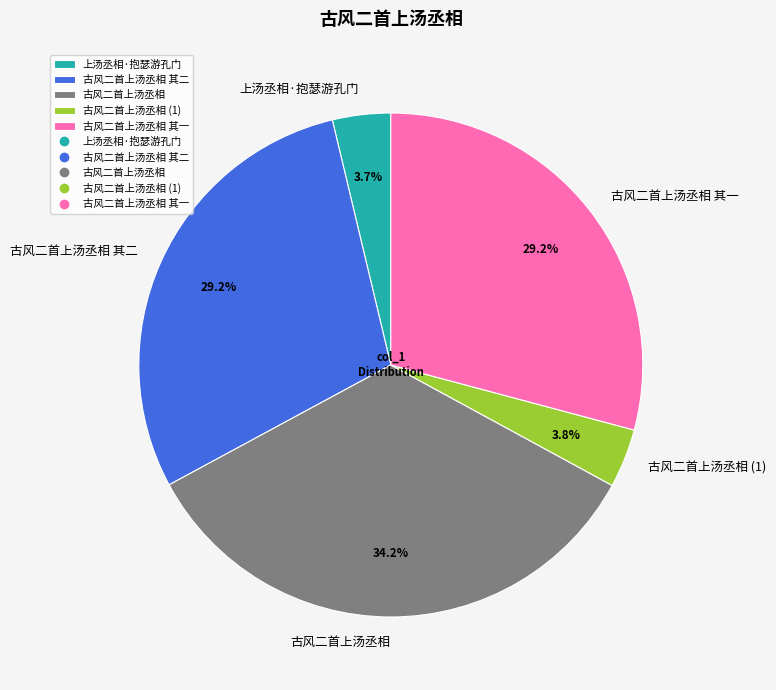

To the nearest percent, what percentage of the pie is 古风二首上汤丞相 其一?

29%